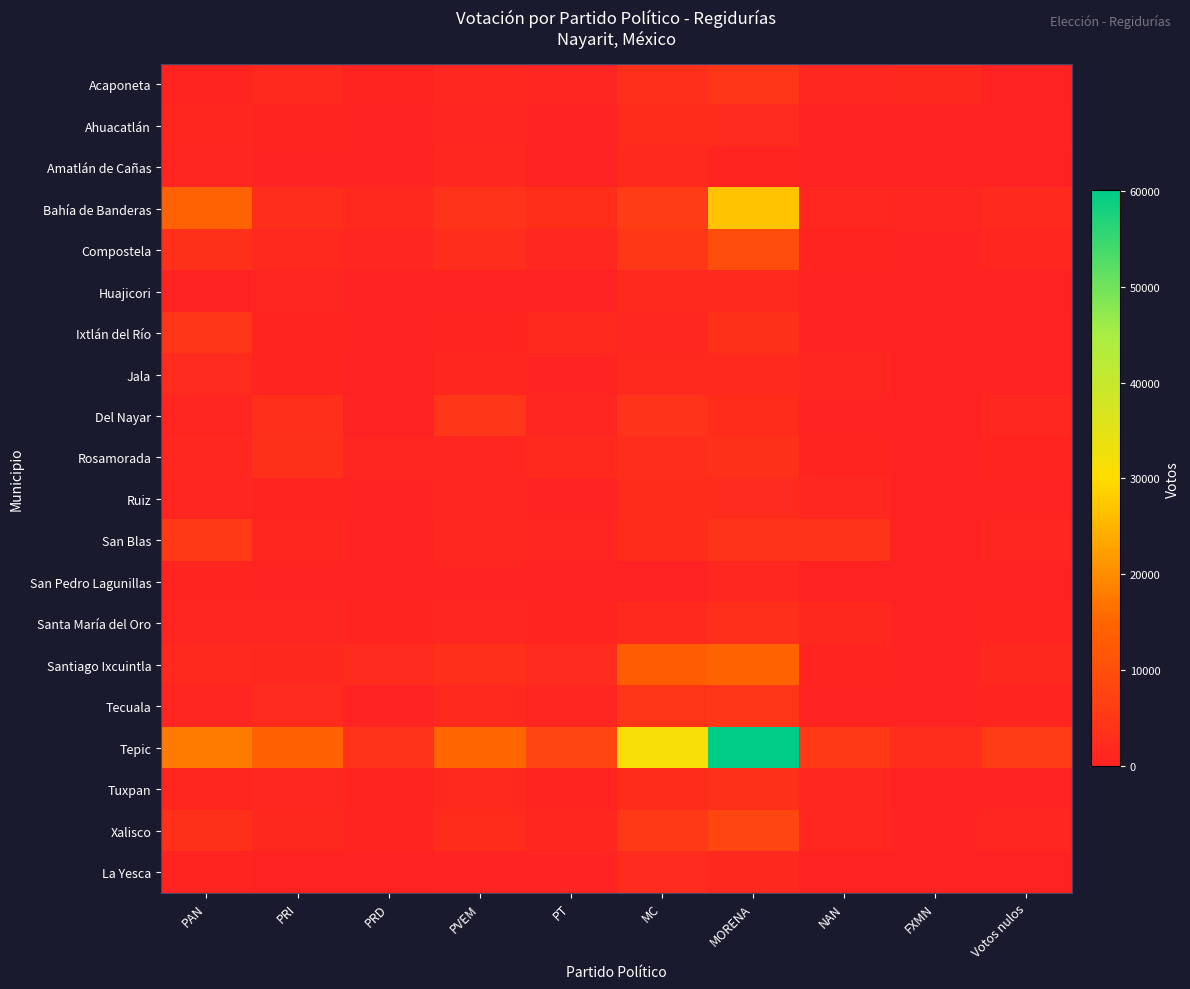

What is the maximum value shown in the chart?

60055